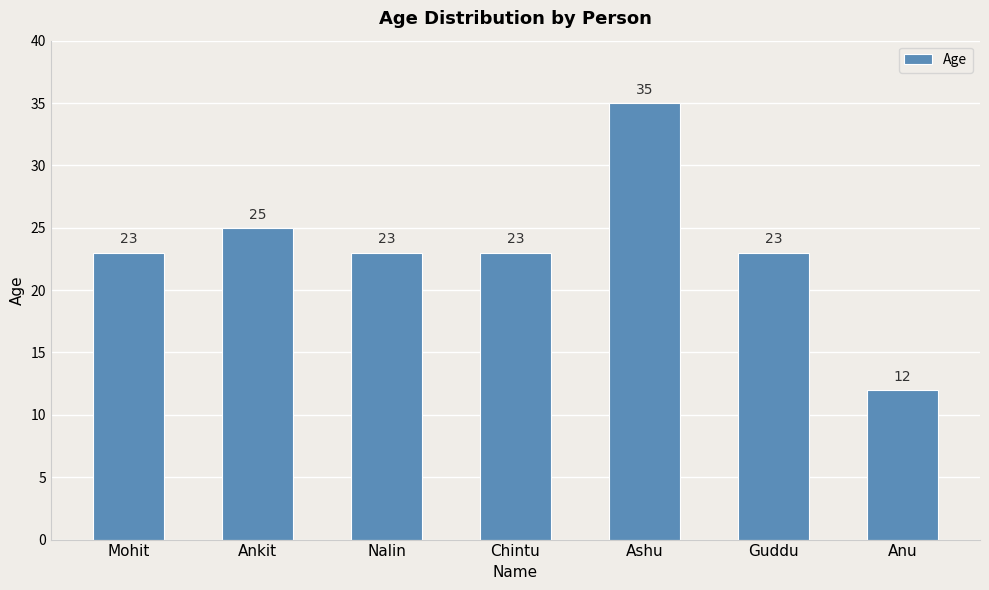

Reading left to right, list all the values displayed in this chart.

23	25	23	23	35	23	12